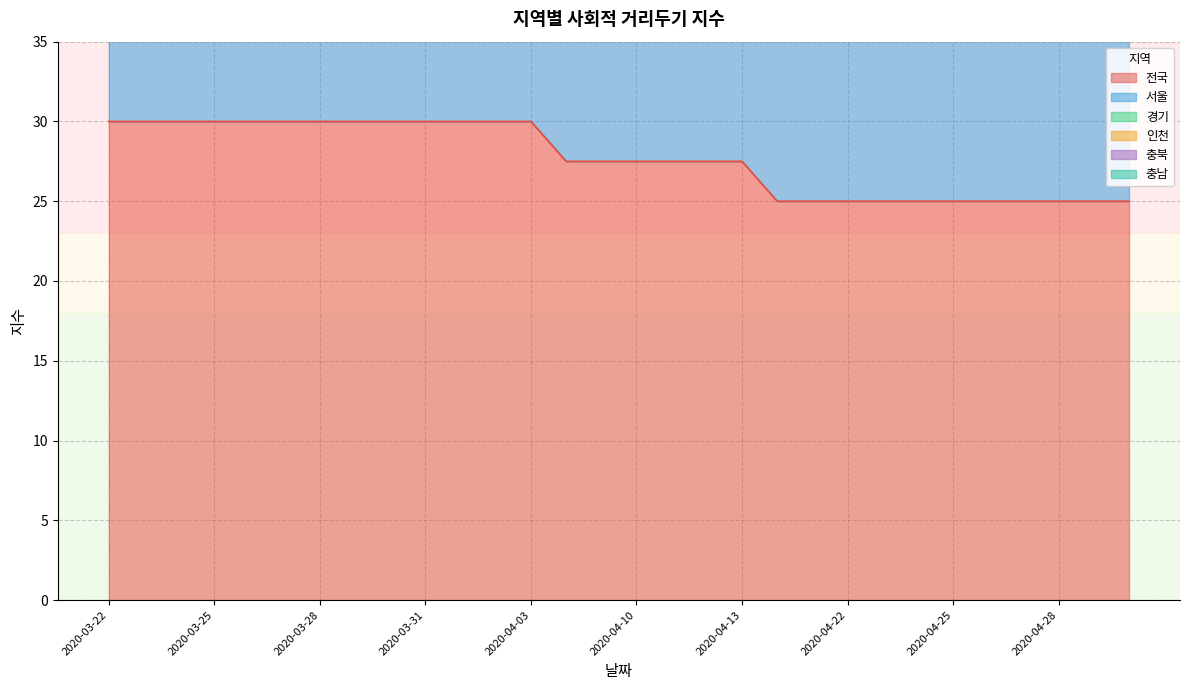

At which category does the chart reach its peak across all series?

2020-03-22